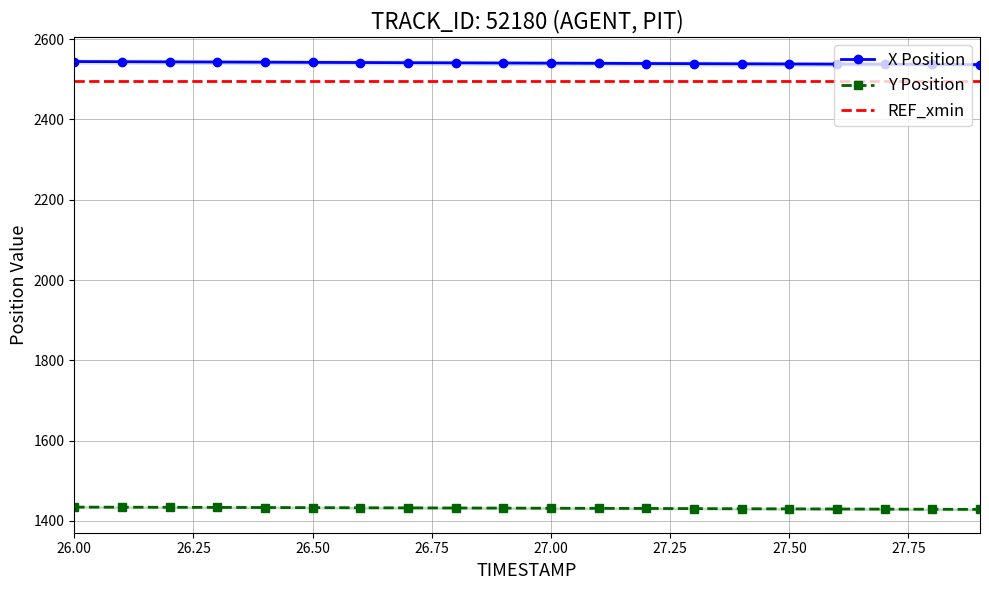

How many distinct data groups are displayed?

3